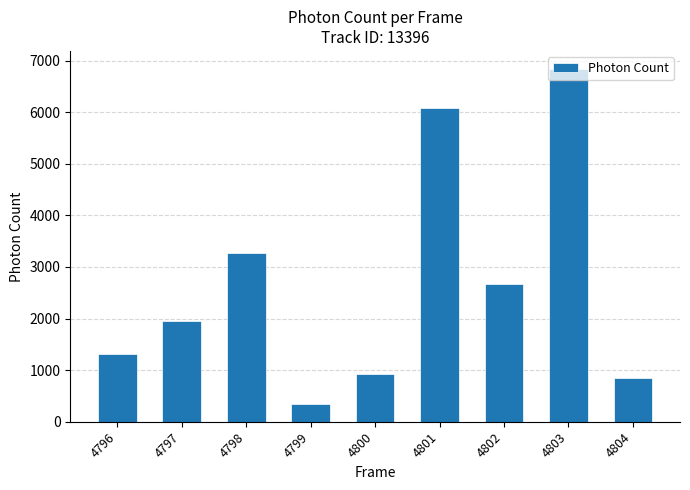

What is the change in value from 4799 to 4802?

+2327.3